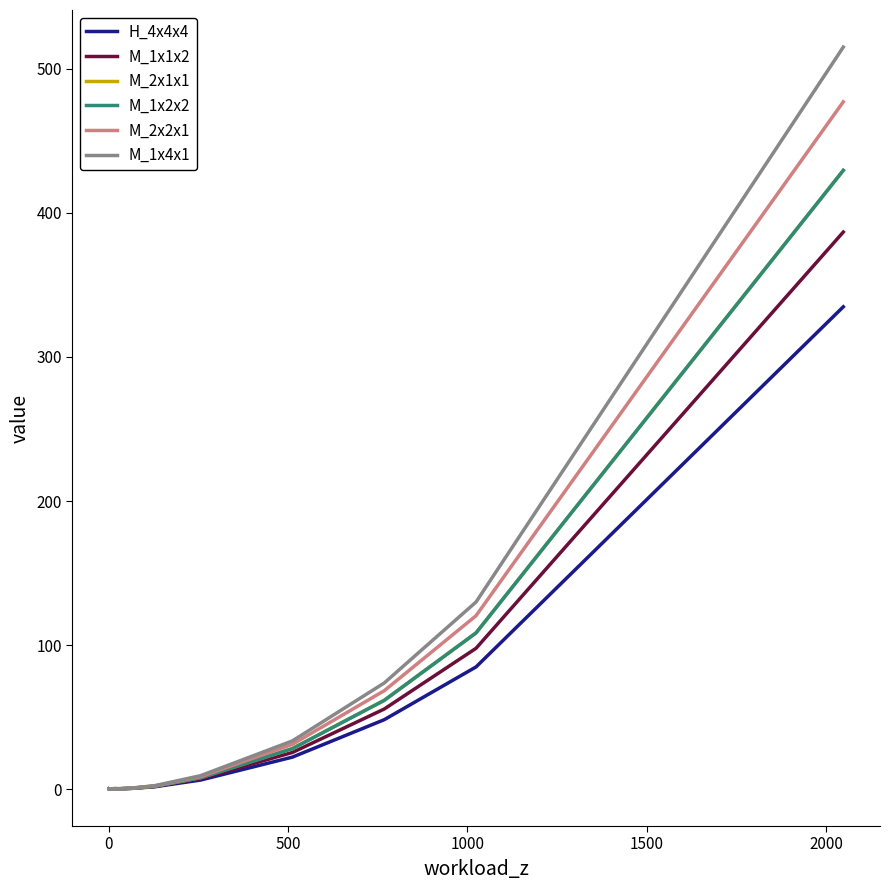

In M_2x2x1, how many points are lower than both neighbors (excluding endpoints)?

2